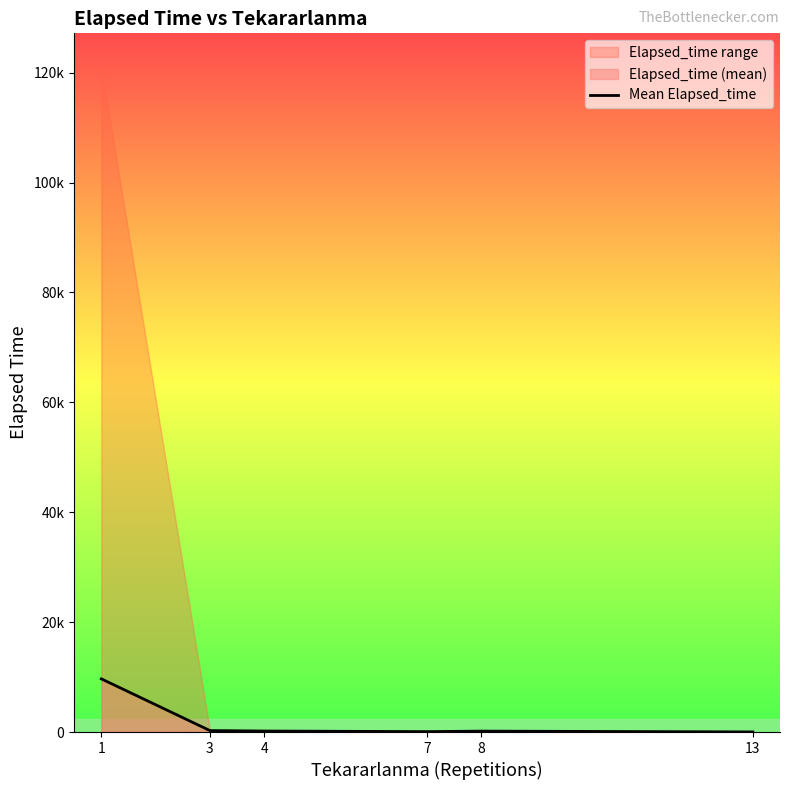

Is it true that the value at 13 is 11.2?

False